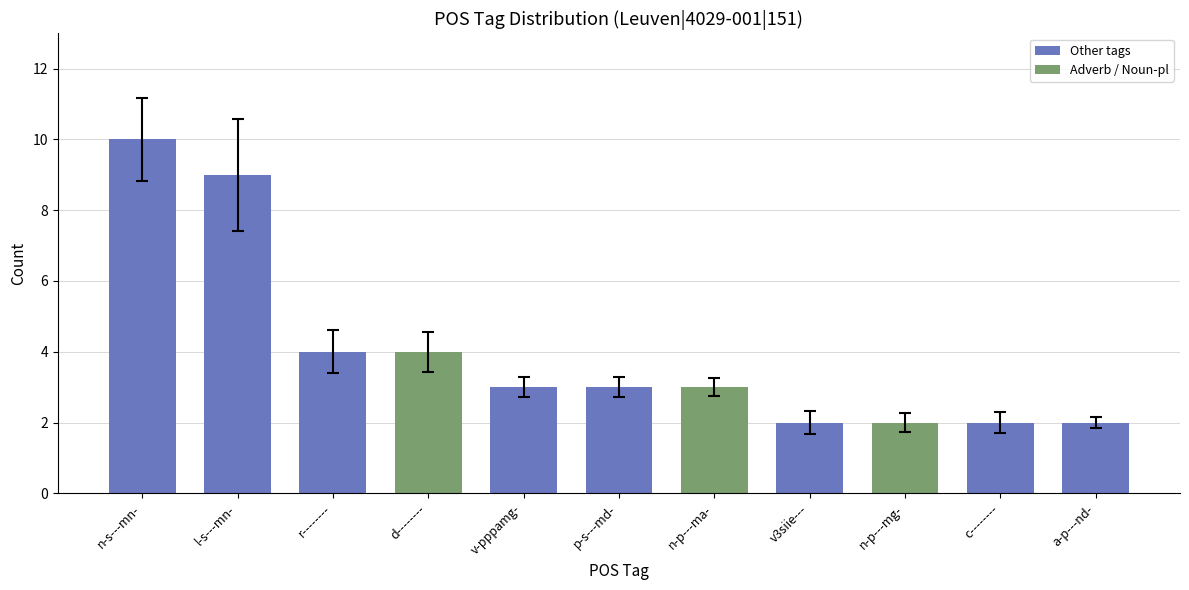

What is the maximum value shown in the chart?

10